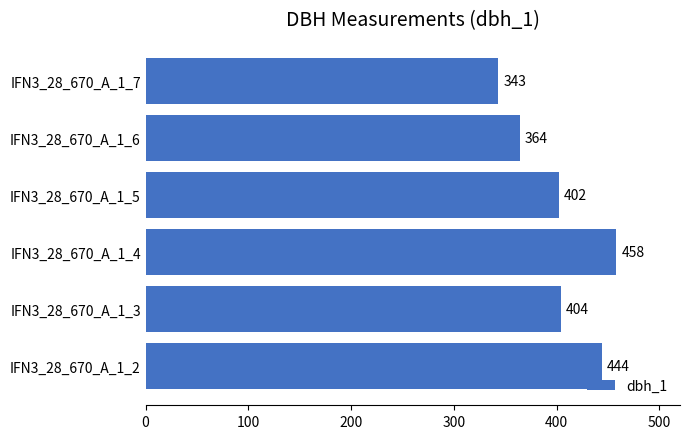

Reading top to bottom, transcribe all the data shown in this chart.

343	364	402	458	404	444